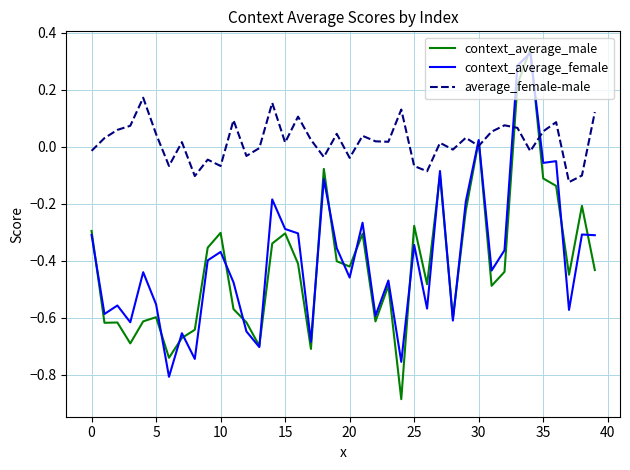

True or false: context_average_female and average_female-male cross at least once.

True